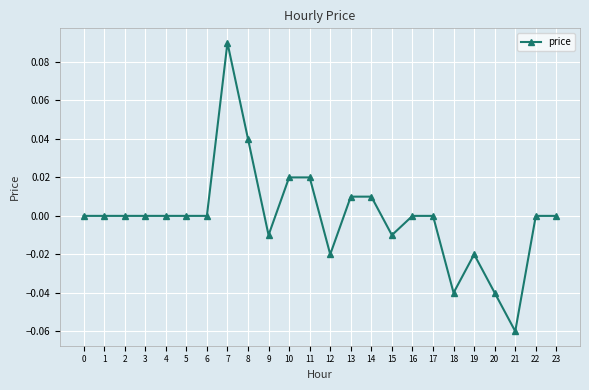

Which has a higher value, 8 or 2?

8